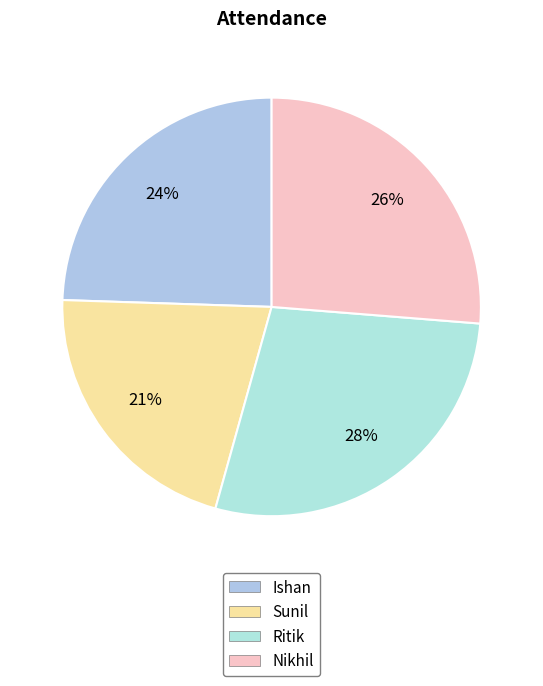

To the nearest percent, what is the difference between the largest and smallest slice percentages?

7%